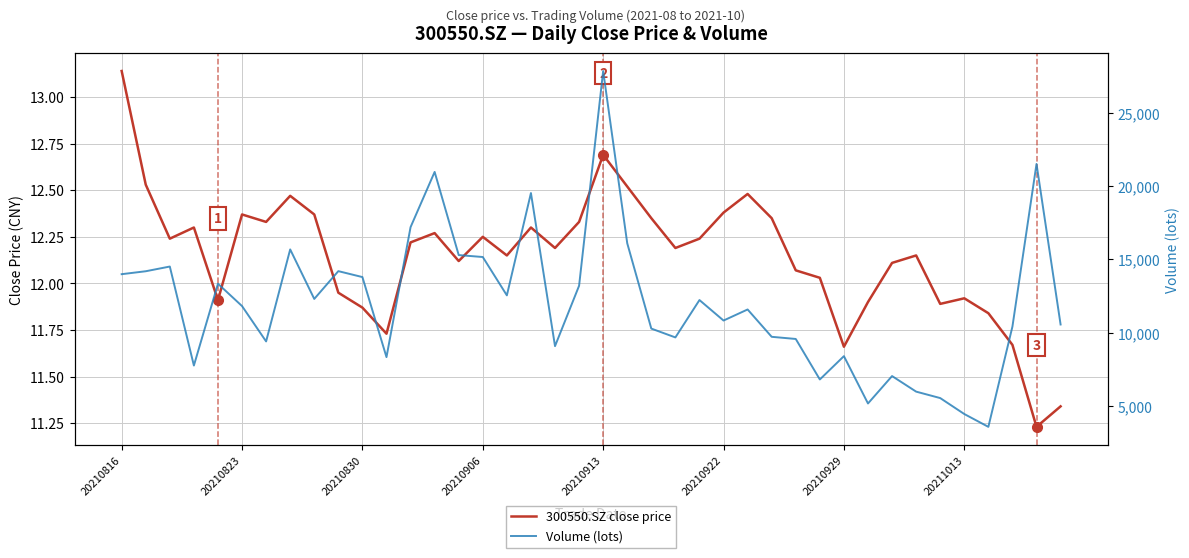

Is the value of Volume (lots) at 20210929 greater than the value of 300550.SZ close price at 12?

Yes